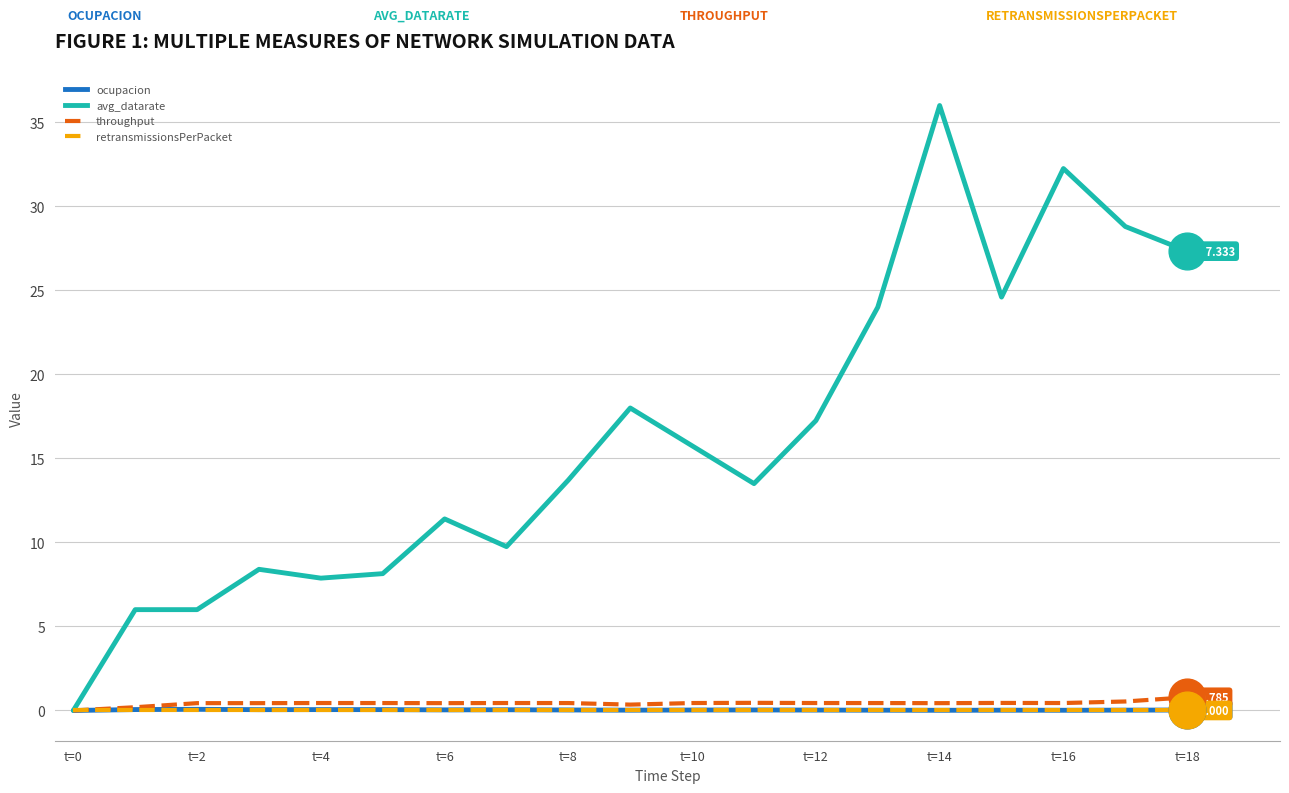

Which series has the largest total across all categories?

avg_datarate